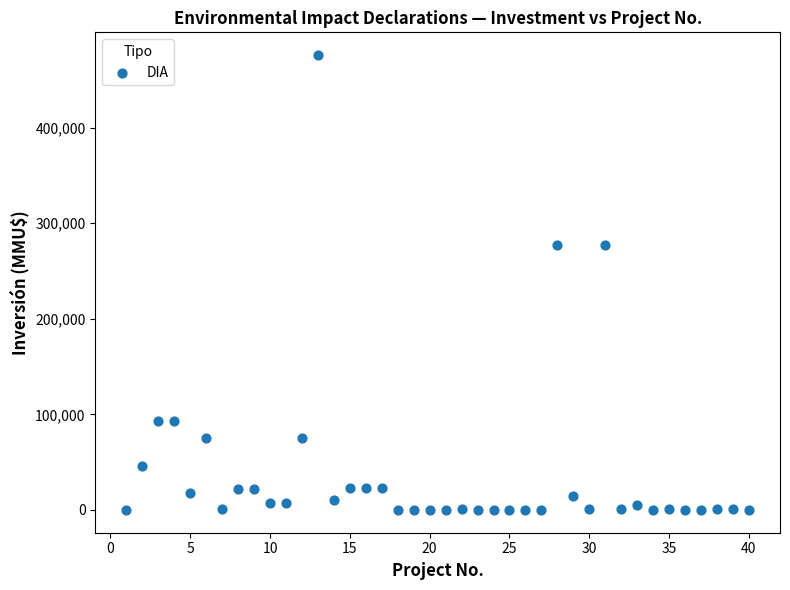

What is the range of X values (max minus min)?

39